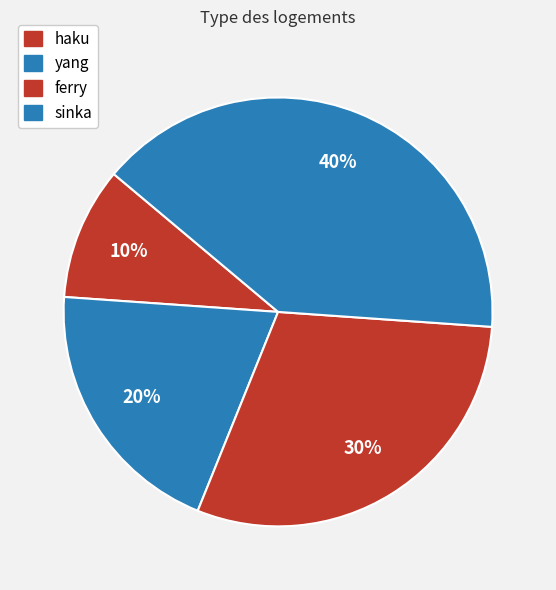

True or false: sinka accounts for 53% of the total.

False